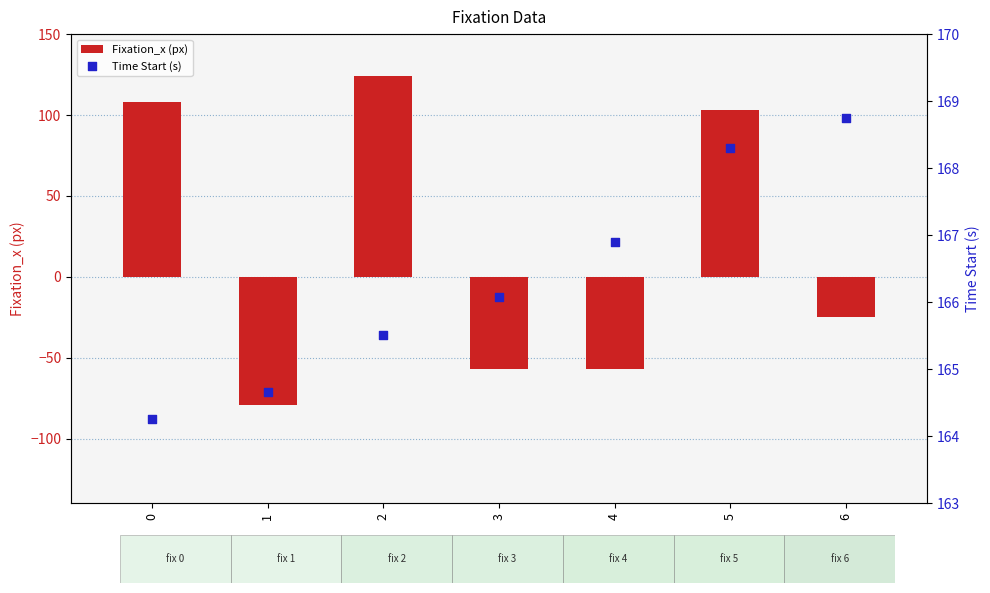

Is the value of Fixation_x (px) at 4 greater than the value of Time Start (s) at 3?

No